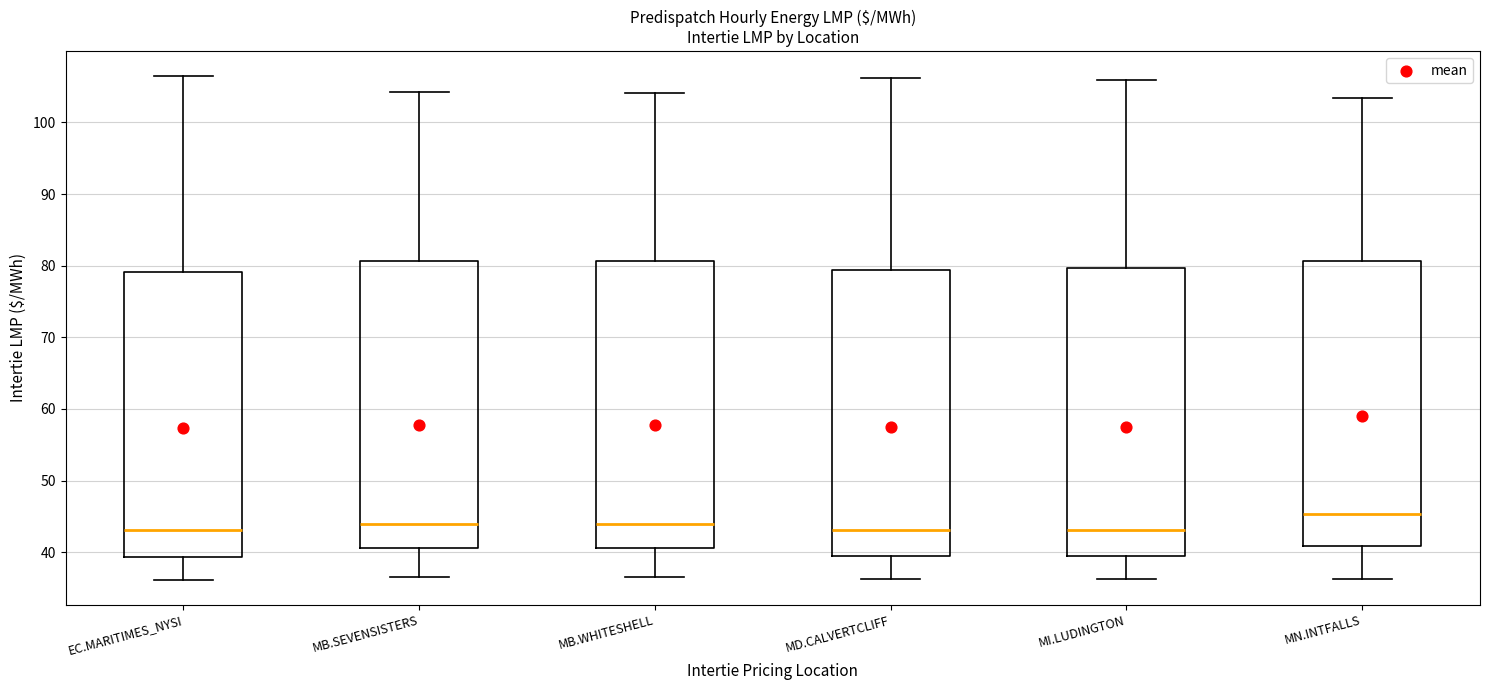

Reading left to right, transcribe this box plot: for each box, give where its median line is, the range the box spans, and where its two whiskers end, as read against the y-axis. The values are not printed on the chart, so give them approximately, as read against the axis.

EC.MARITIMES_NYSI: median 43, box 39 to 79, whiskers 36 to 106
MB.SEVENSISTERS: median 44, box 41 to 81, whiskers 36 to 104
MB.WHITESHELL: median 44, box 41 to 81, whiskers 37 to 104
MD.CALVERTCLIFF: median 43, box 39 to 79, whiskers 36 to 106
MI.LUDINGTON: median 43, box 39 to 80, whiskers 36 to 106
MN.INTFALLS: median 45, box 41 to 81, whiskers 36 to 103